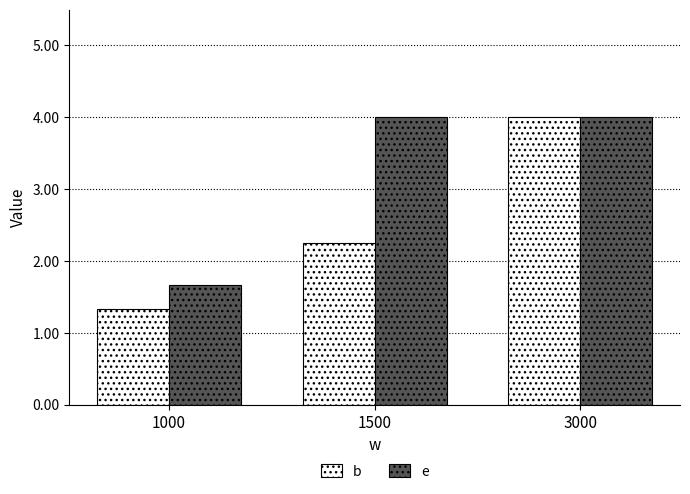

What are all the series names shown in the legend?

b, e